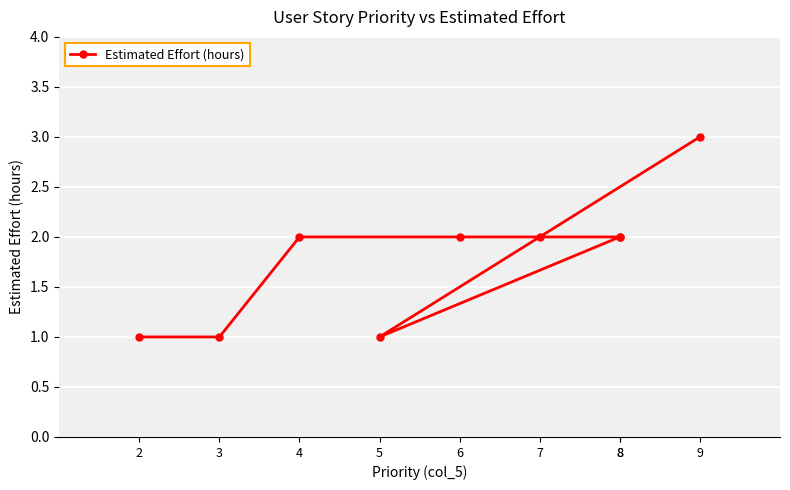

How many interior local valleys (lower than both neighbors) does the data have?

1